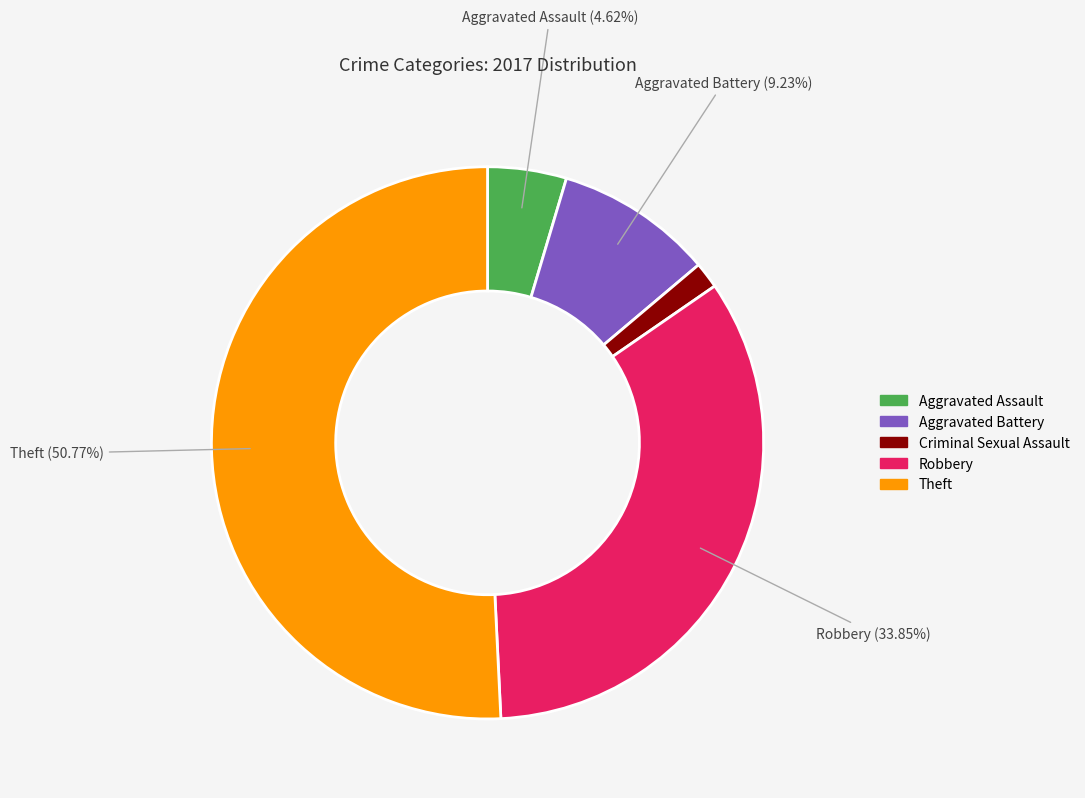

To the nearest percent, what is the difference between the Aggravated Assault and Criminal Sexual Assault slice percentages?

3%